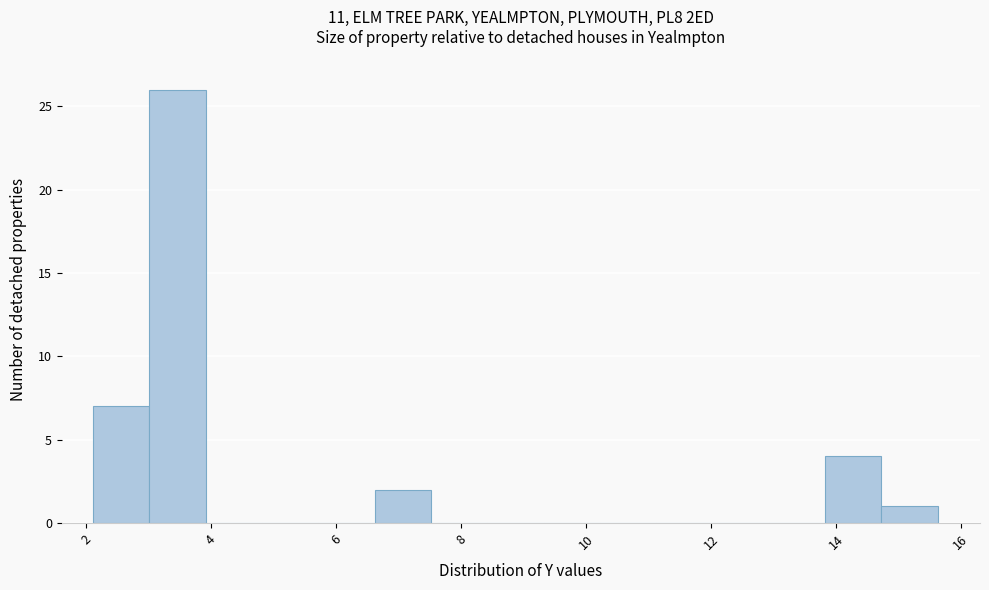

Which range on the x-axis has the tallest bar?

3.0 to 4.0